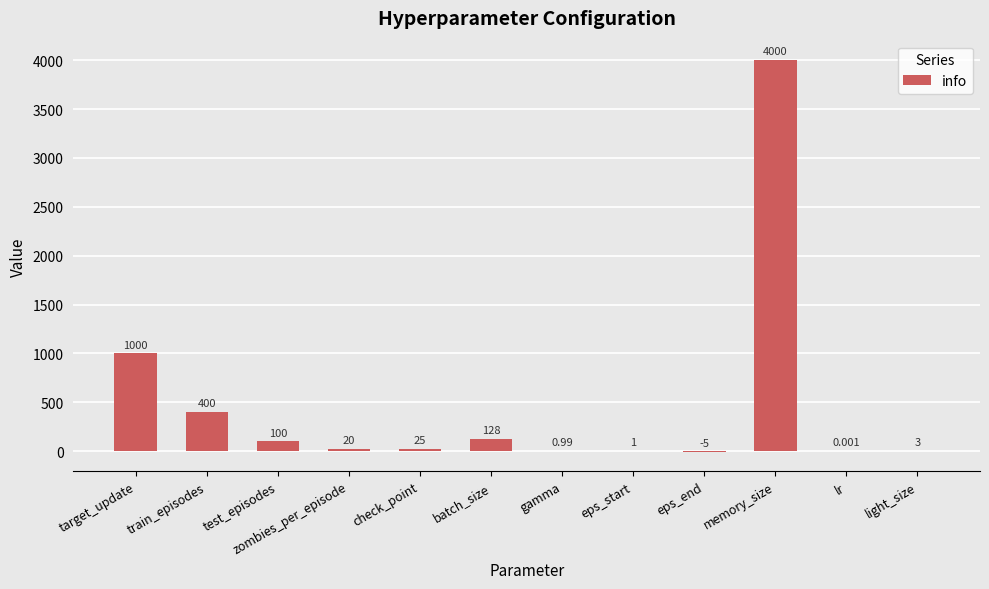

At which category does the chart reach its peak across all series?

memory_size